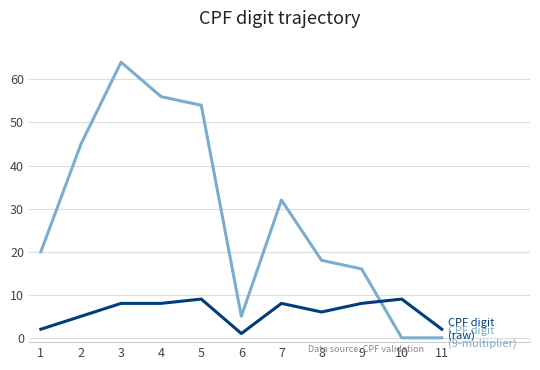

At which category is the sum across all series the highest?

3